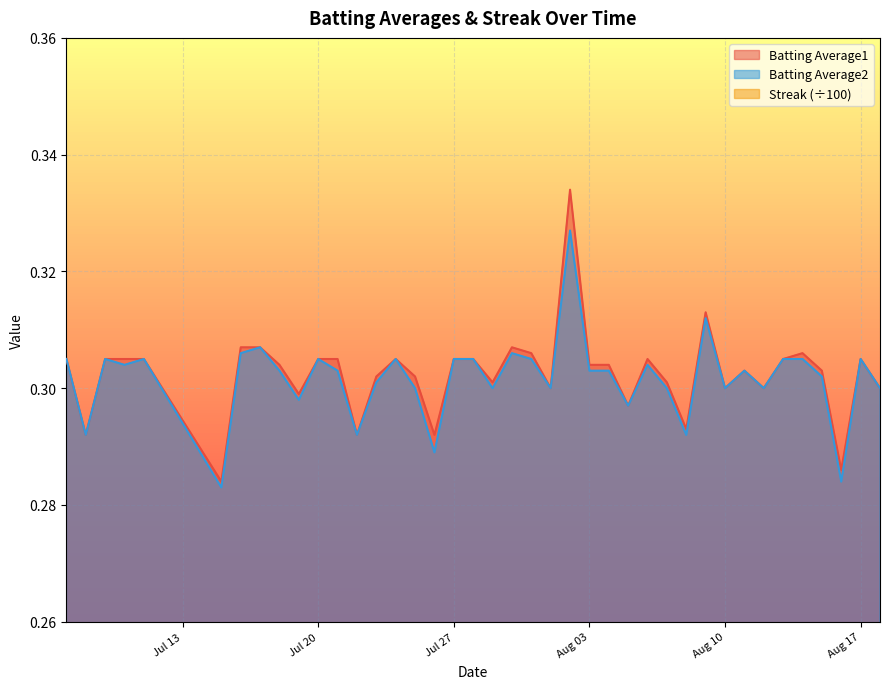

What is the value of the Streak point at the 29th from the left?

0.1